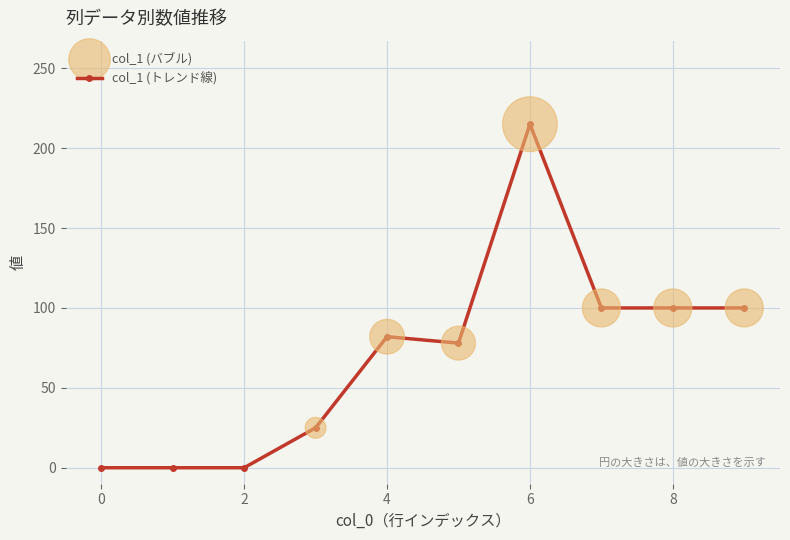

What is the average value?

70